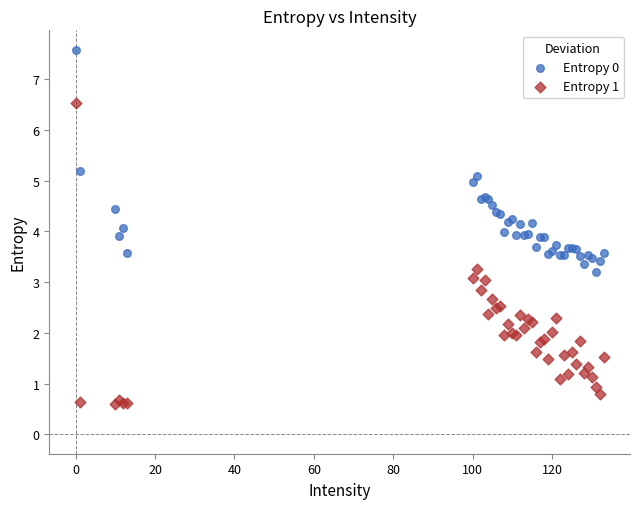

What are all the series names shown in the legend?

Entropy 0, Entropy 1